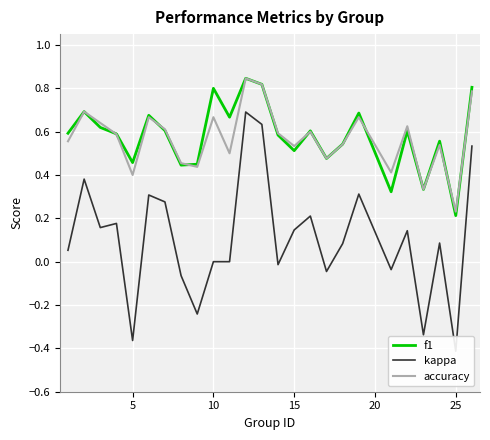

The accuracy series shows 1.0 at 15. True or false?

False